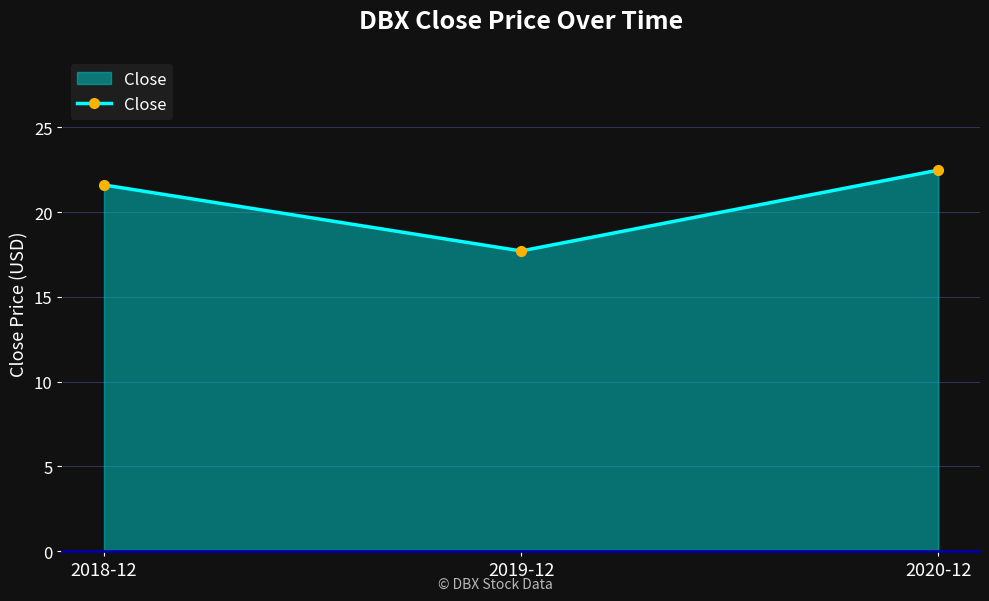

What is the sum of all values?

61.8